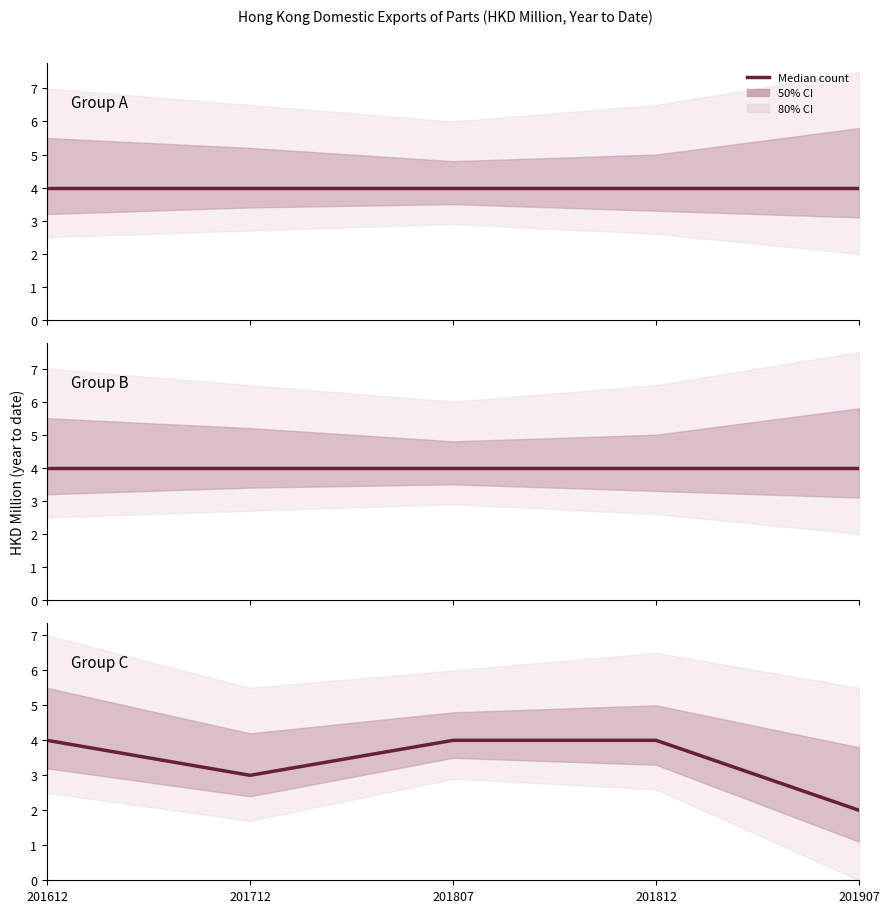

What is the total value across all series at 201712?

11